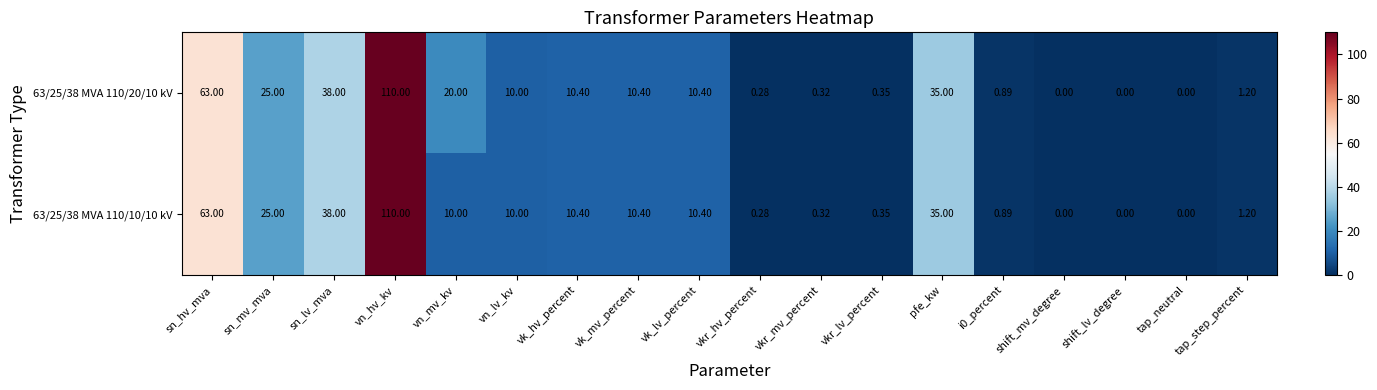

At which category is the sum across all series the highest?

vn_hv_kv